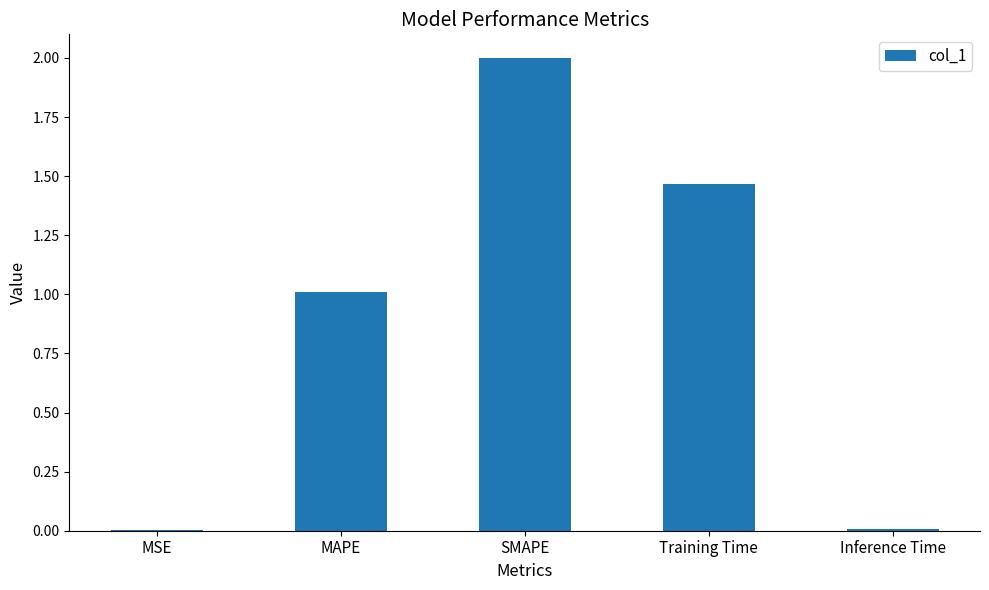

What is the maximum value shown in the chart?

2.0